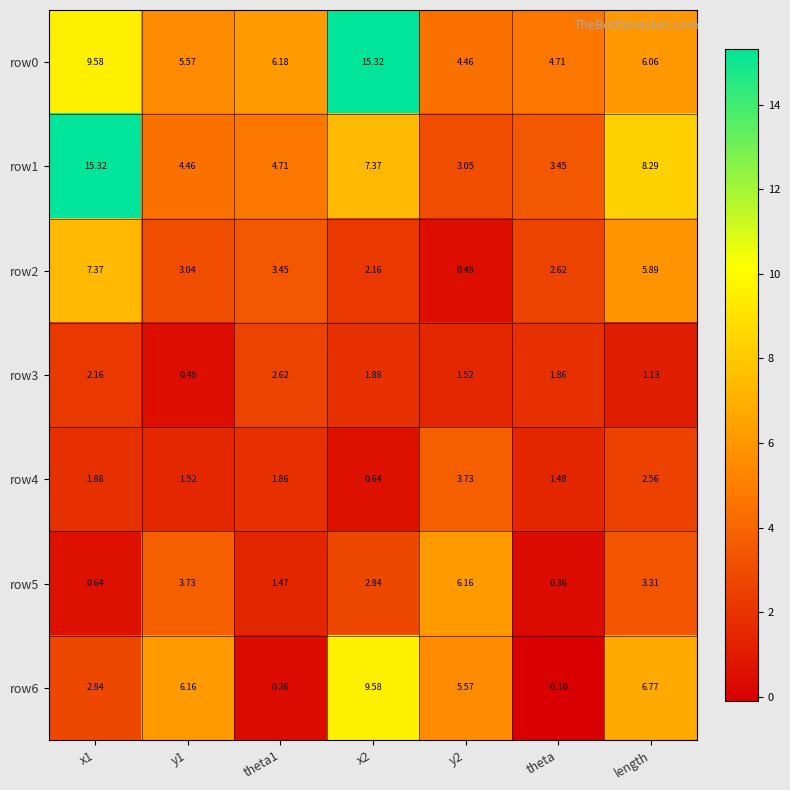

Which category has the lowest value across all series?

theta